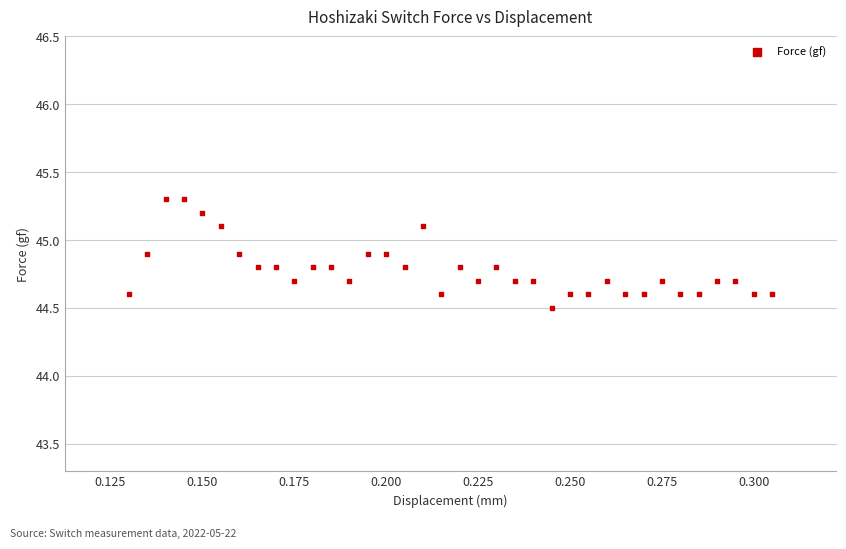

What Y value in the scatter plot is closest to 44?

44.5